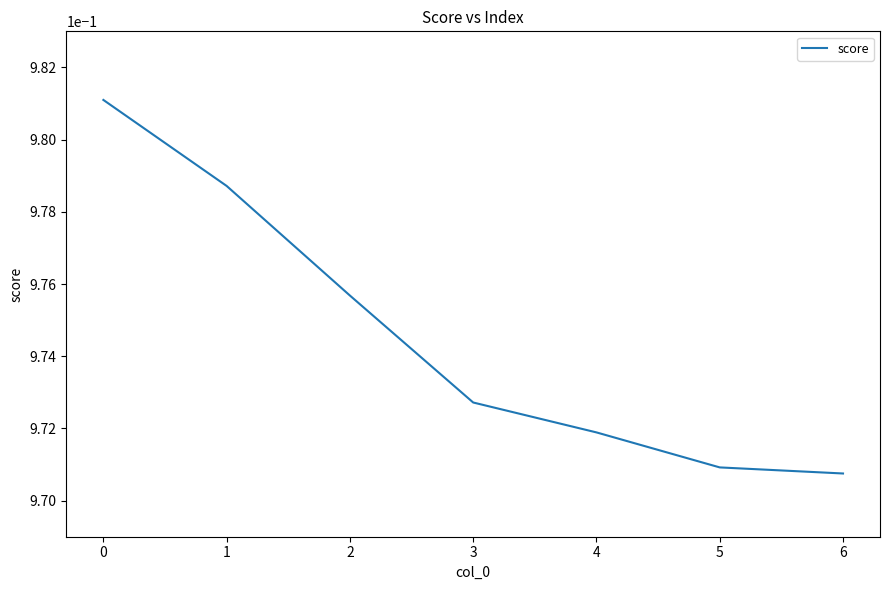

Which label corresponds to the smallest value in the chart?

6